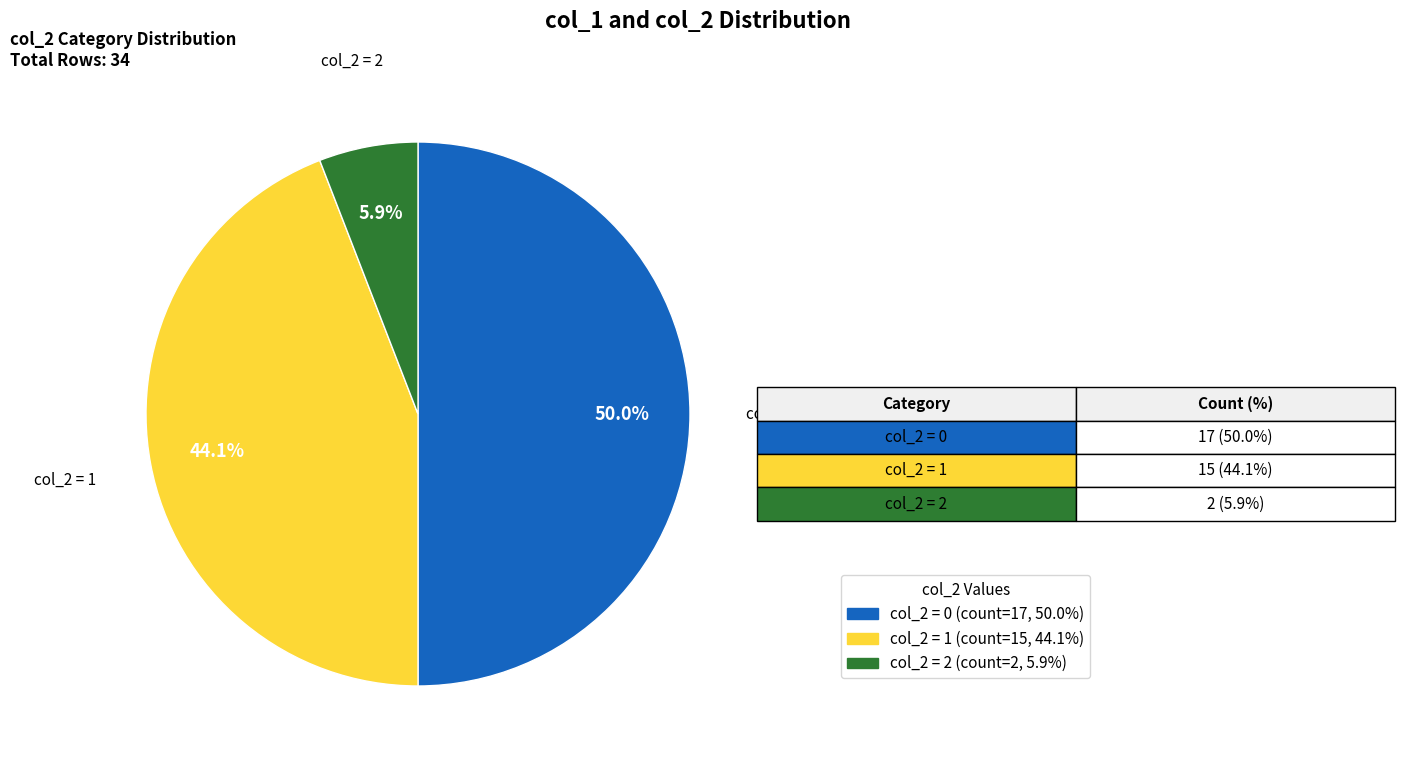

How many slices are in this pie chart?

3